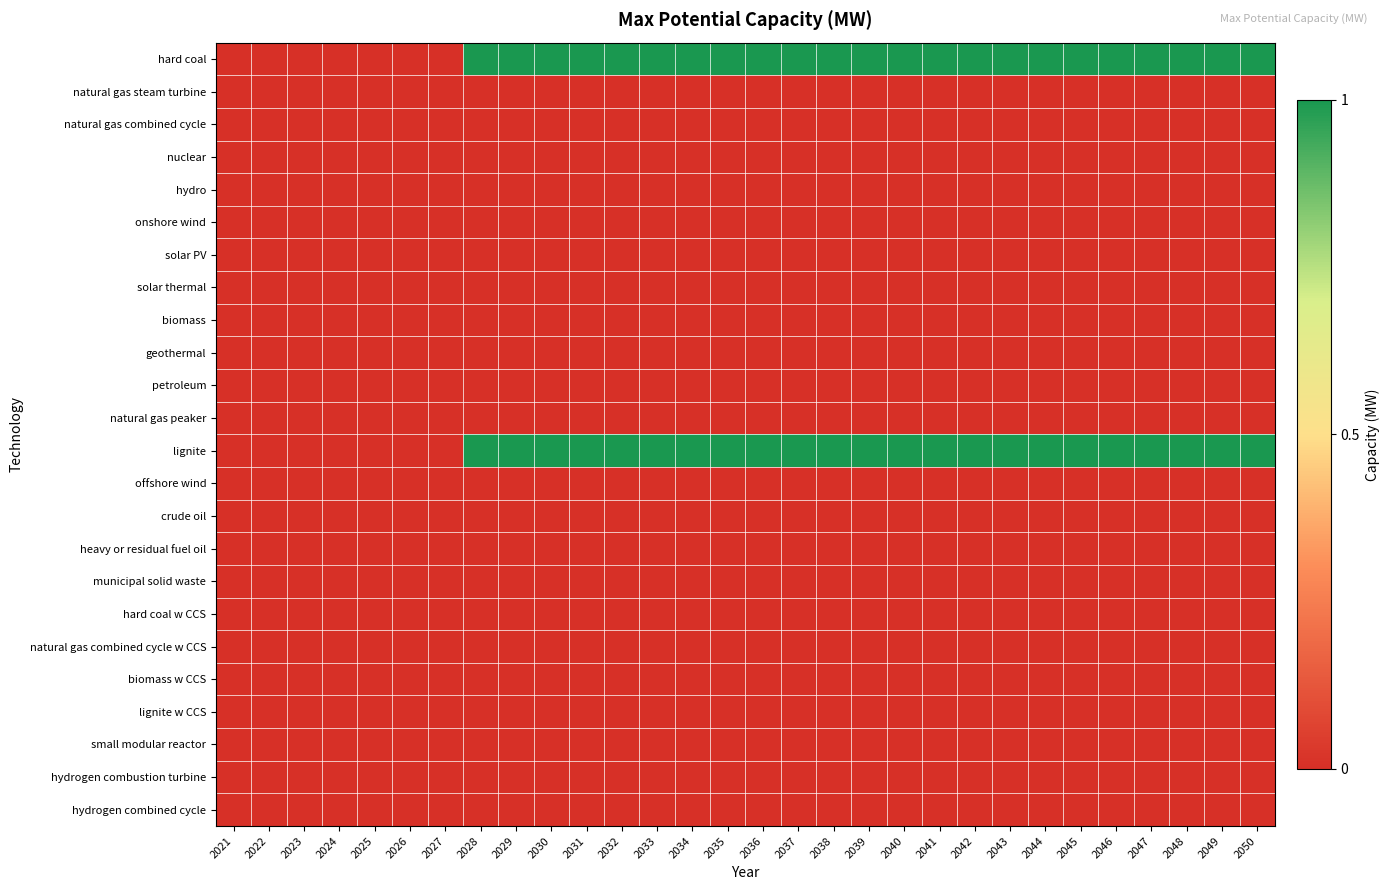

Which has a higher value, 2031 or 2039?

2031